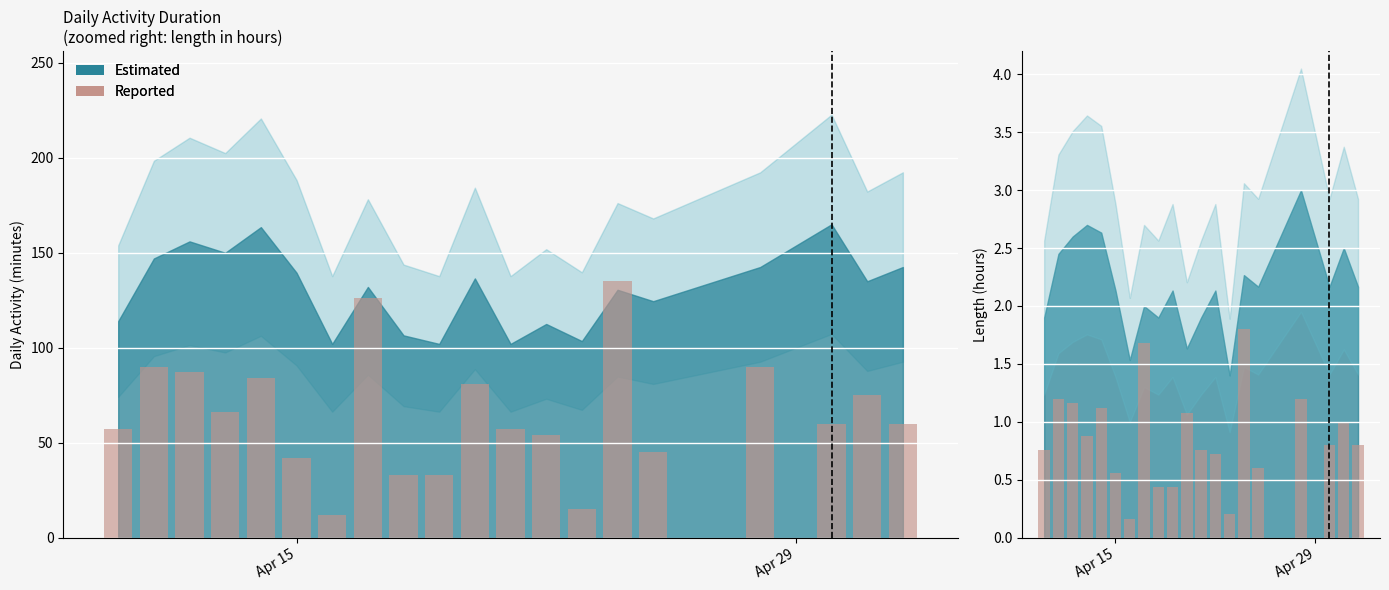

Is it true that the value at Apr 15 is 0.7?

False